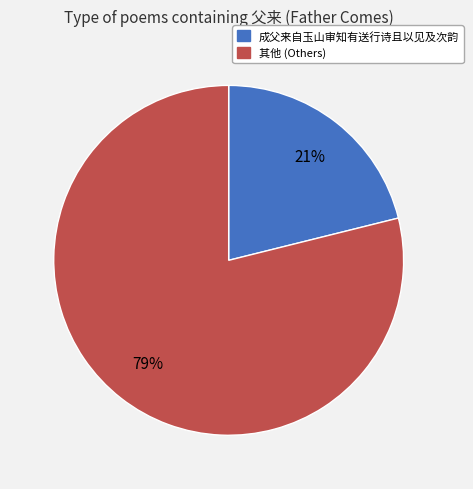

To the nearest percent, what is the average slice percentage?

50%